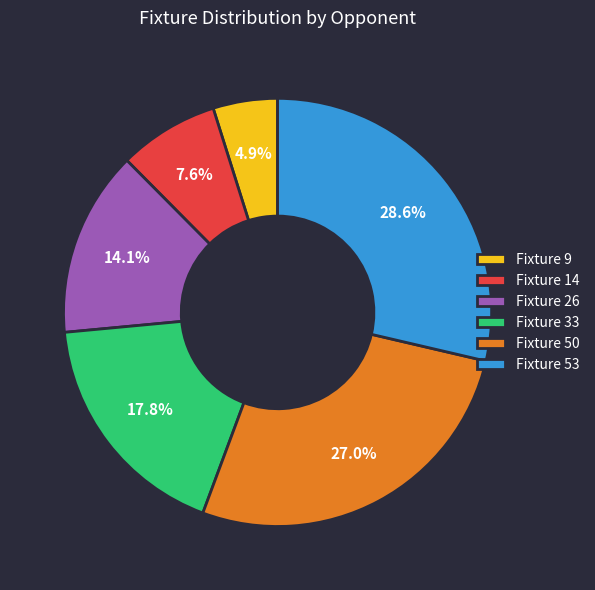

Which slice is the smallest?

Fixture 9